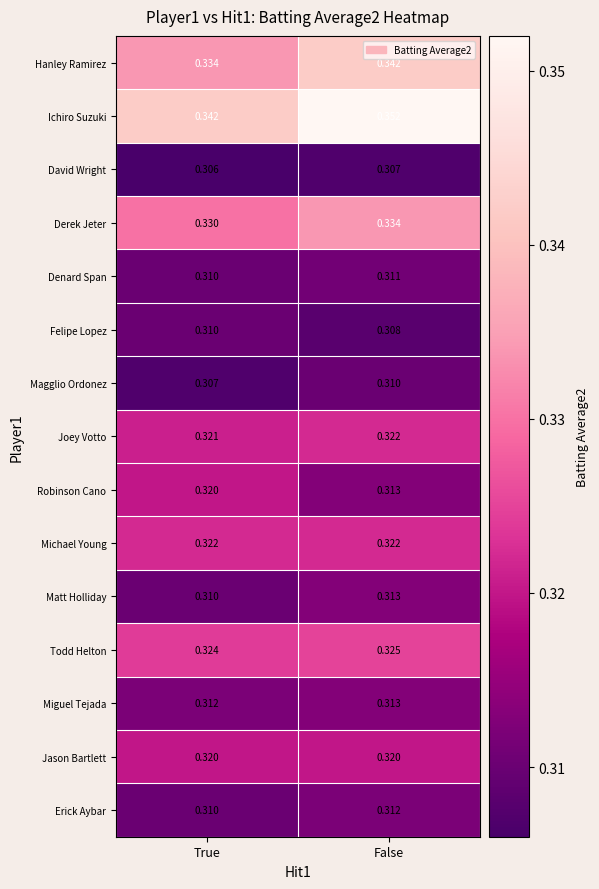

Rank the categories by Robinson Cano value from lowest to highest.

False, True